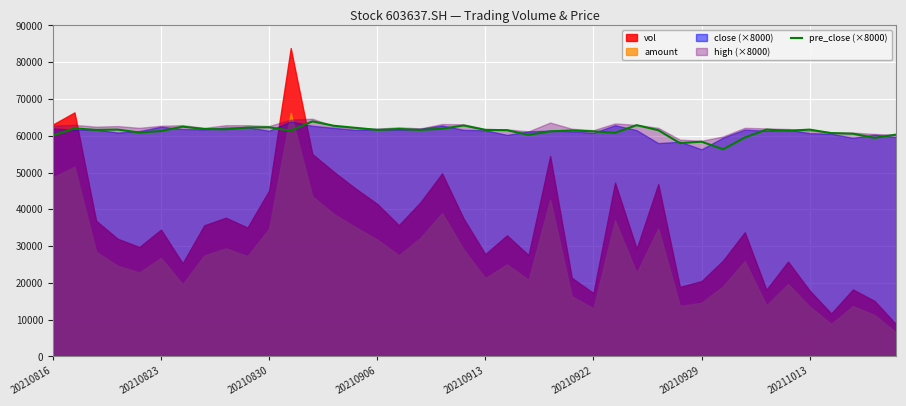

The pre_close (×8000) series shows 103049 at 20210906. True or false?

False